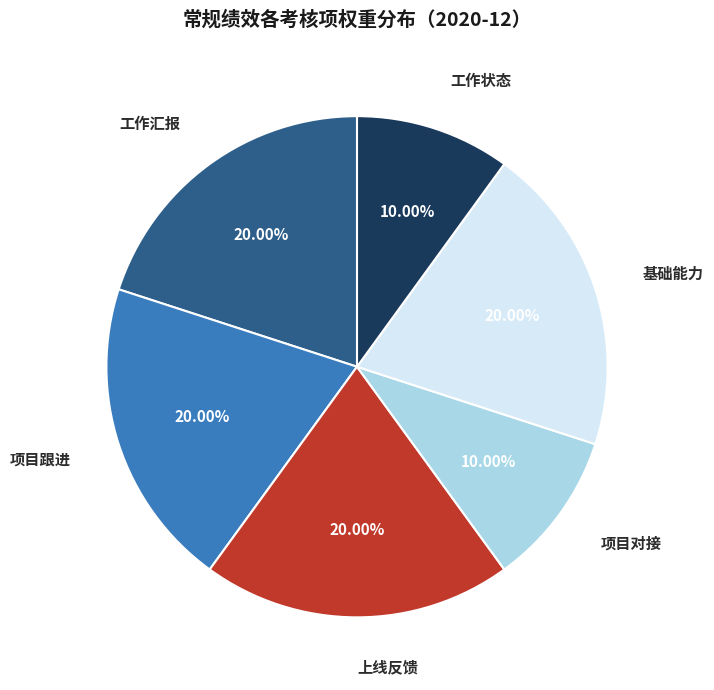

To the nearest percent, what is the combined percentage of 项目对接 and 项目跟进?

30%